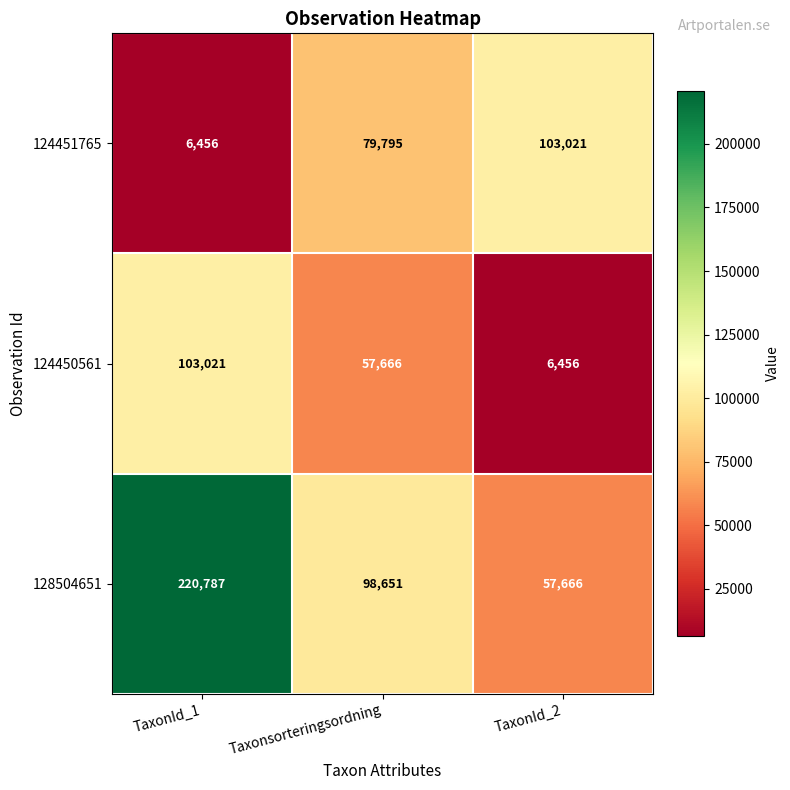

Reading right to left, what are all the values shown in this chart?

124451765: TaxonId_2=103021	Taxonsorteringsordning=79795	TaxonId_1=6456
124450561: TaxonId_2=6456	Taxonsorteringsordning=57666	TaxonId_1=103021
128504651: TaxonId_2=57666	Taxonsorteringsordning=98651	TaxonId_1=220787